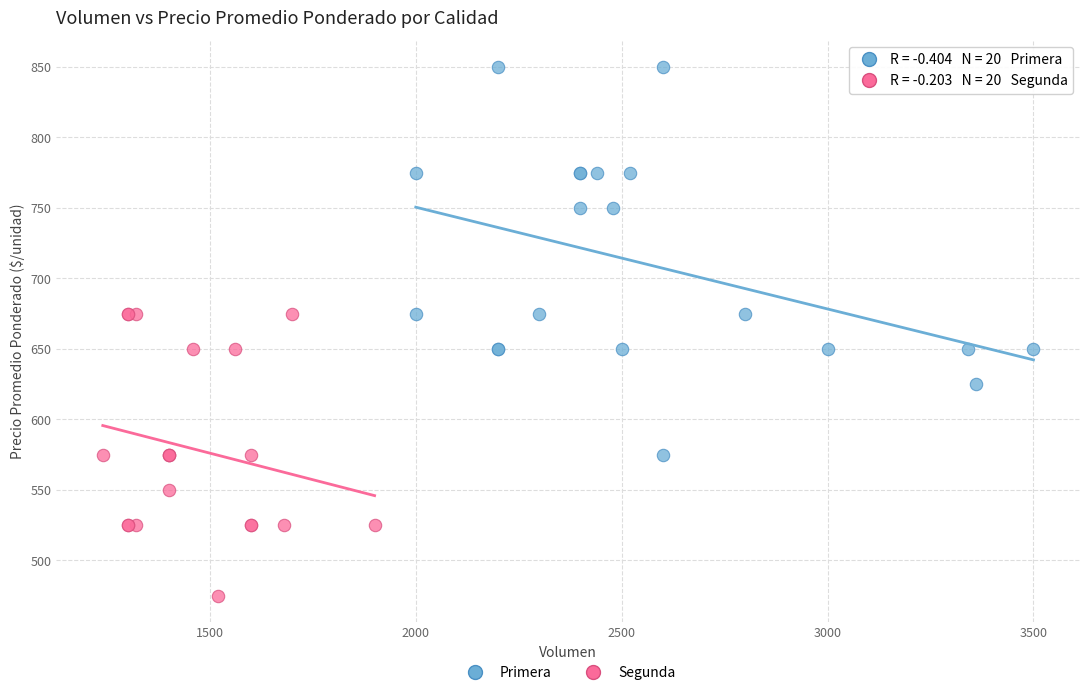

Which series contains the highest Y value?

Primera